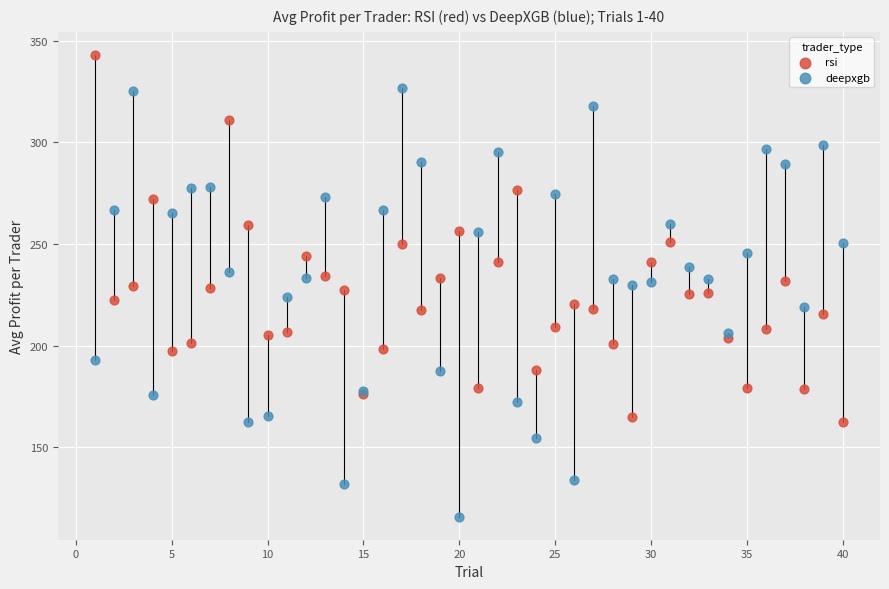

Which series contains the highest Y value?

rsi